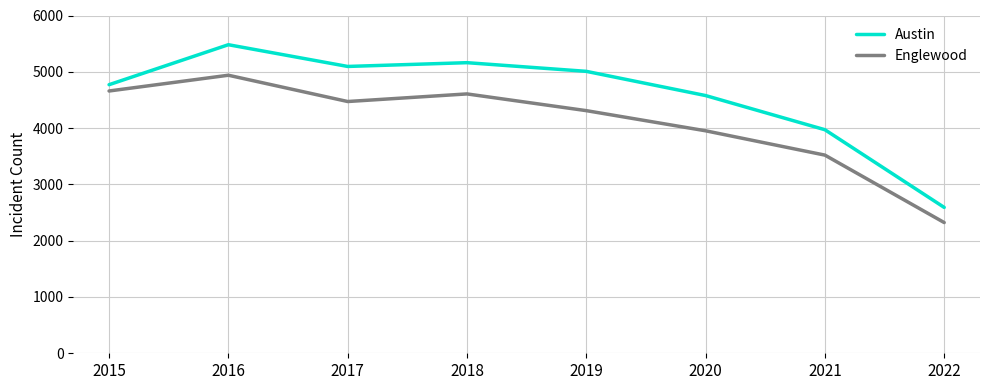

True or false: Austin and Englewood intersect in this chart.

False